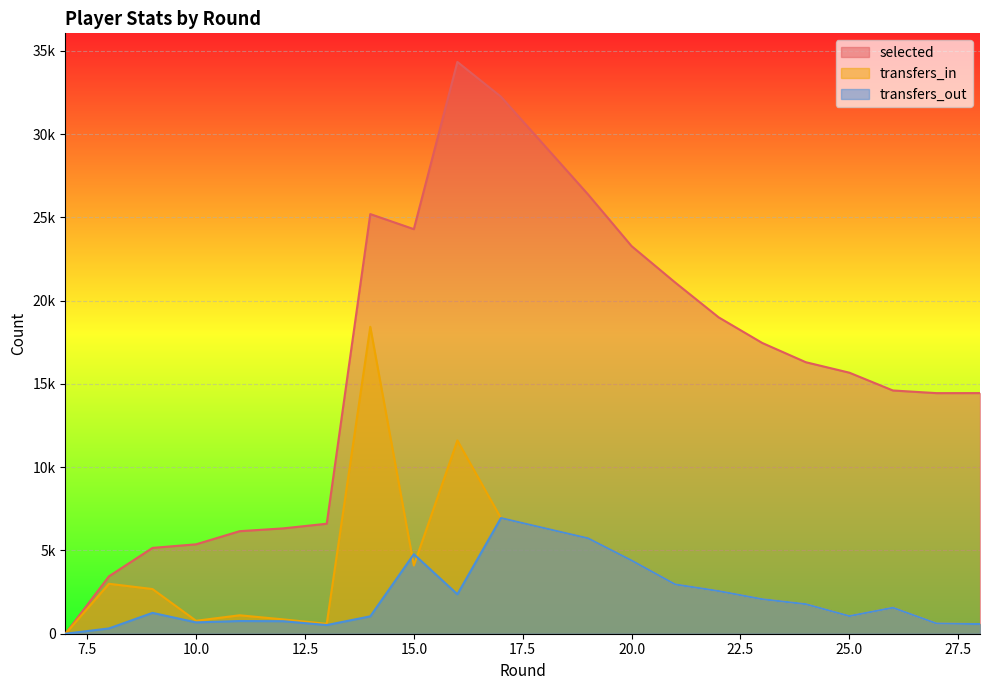

True or false: transfers_in and selected intersect in this chart.

False